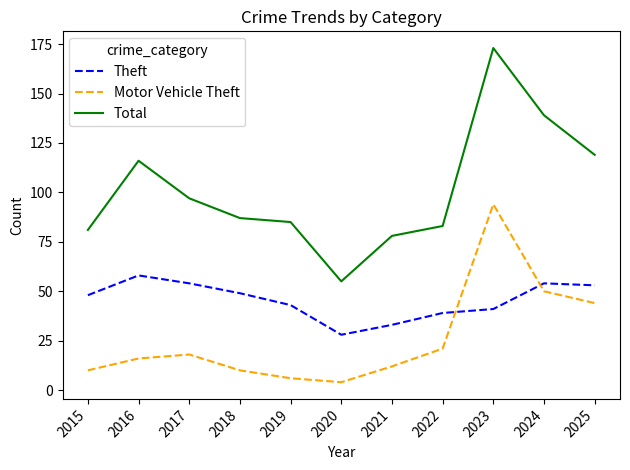

Reading left to right, transcribe all the data shown in this chart.

Theft: 2015=48	2016=58	2017=54	2018=49	2019=43	2020=28	2021=33	2022=39	2023=41	2024=54	2025=53
Motor Vehicle Theft: 2015=10	2016=16	2017=18	2018=10	2019=6	2020=4	2021=12	2022=21	2023=94	2024=50	2025=44
Total: 2015=81	2016=116	2017=97	2018=87	2019=85	2020=55	2021=78	2022=83	2023=173	2024=139	2025=119